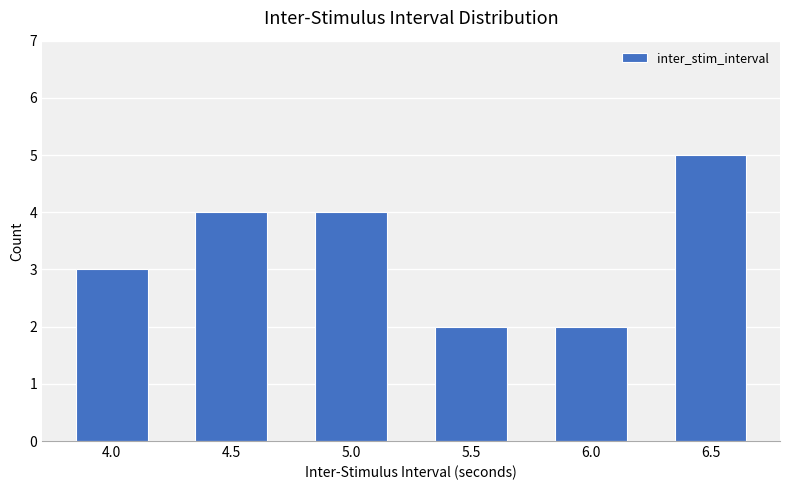

Where is the data nearest to the value 3?

4.0